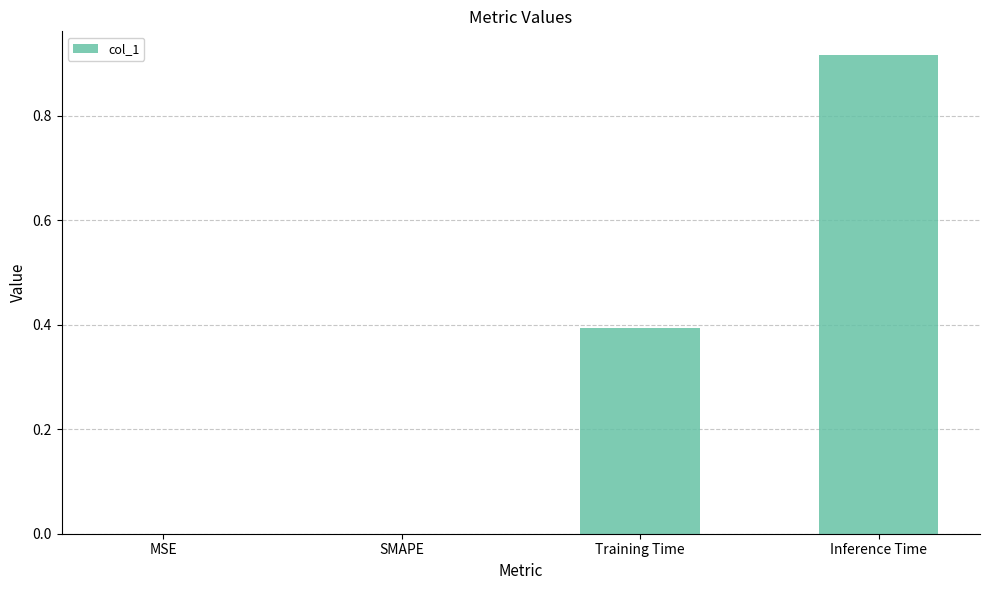

What is the sum of all values?

1.3